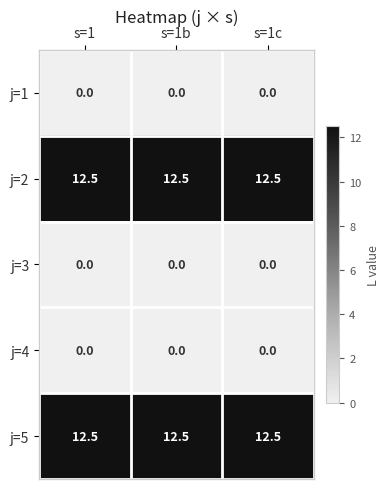

What is the maximum value for j=5?

12.5